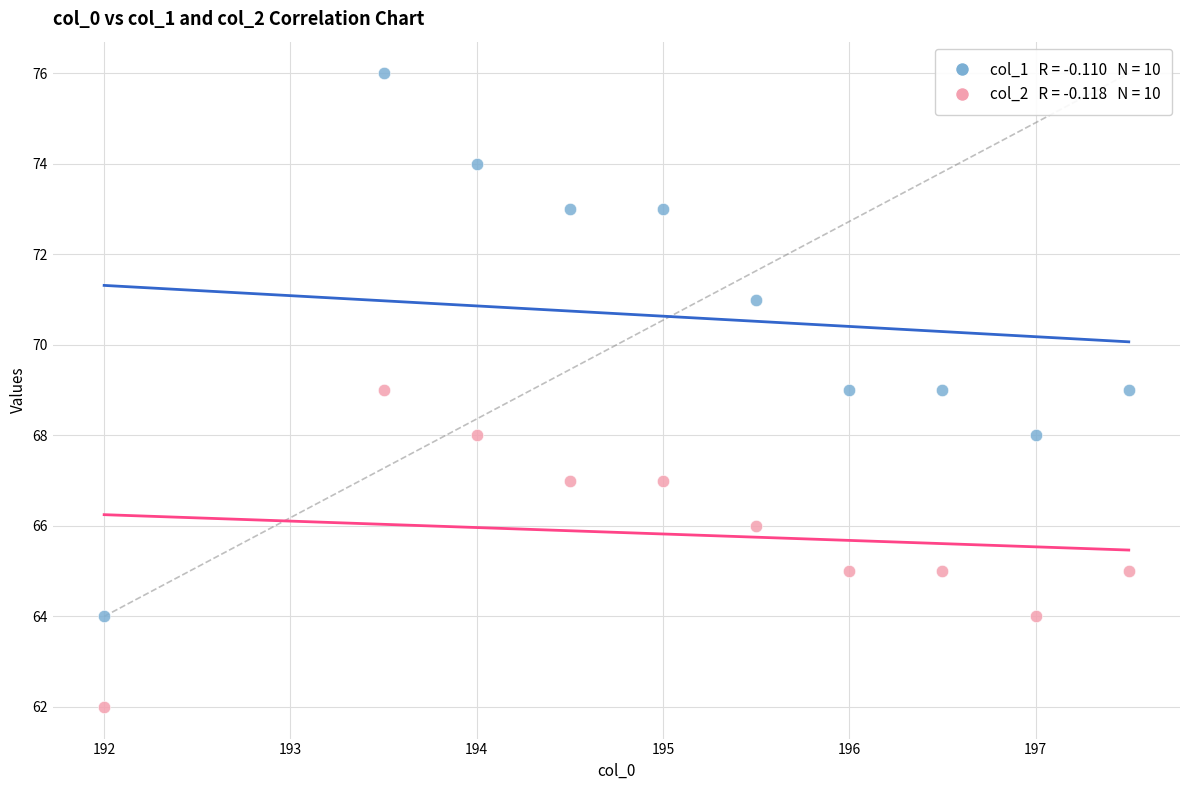

Across all data points, what is the range of Y values (max minus min)?

14